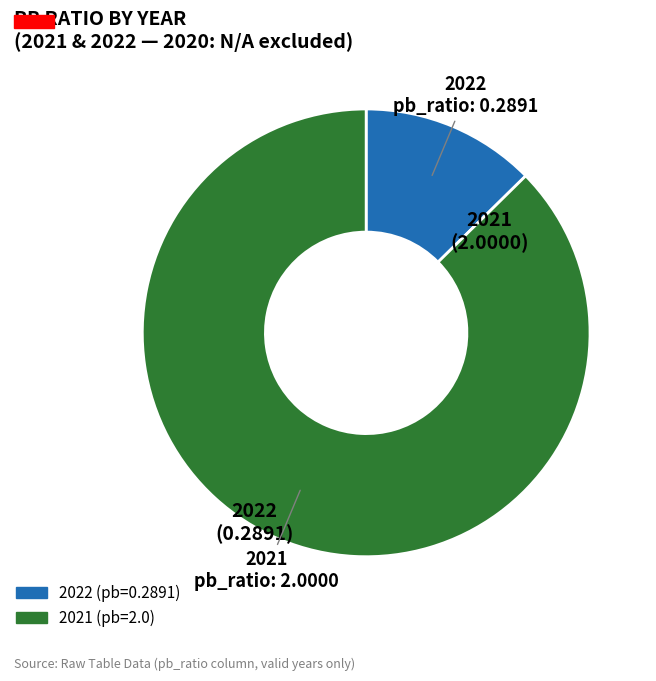

Rank the categories by value from highest to lowest.

2021, 2022